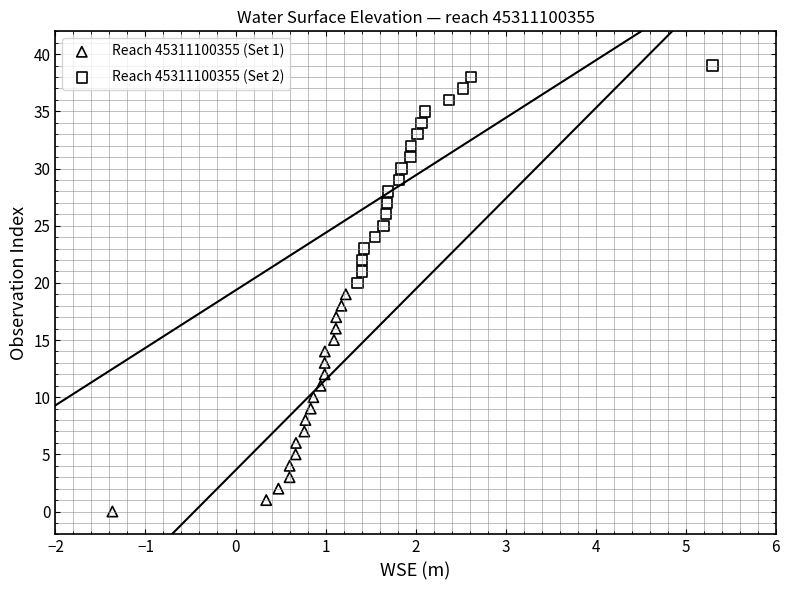

Which series reaches the maximum Y coordinate?

Reach 45311100355 (Set 2)